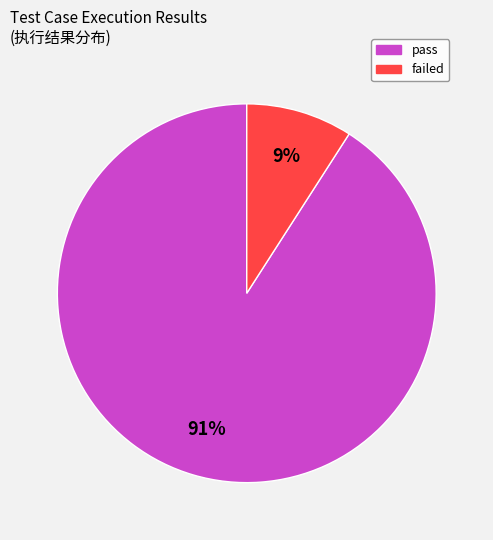

What percentage is the pass slice, to the nearest percent?

91%